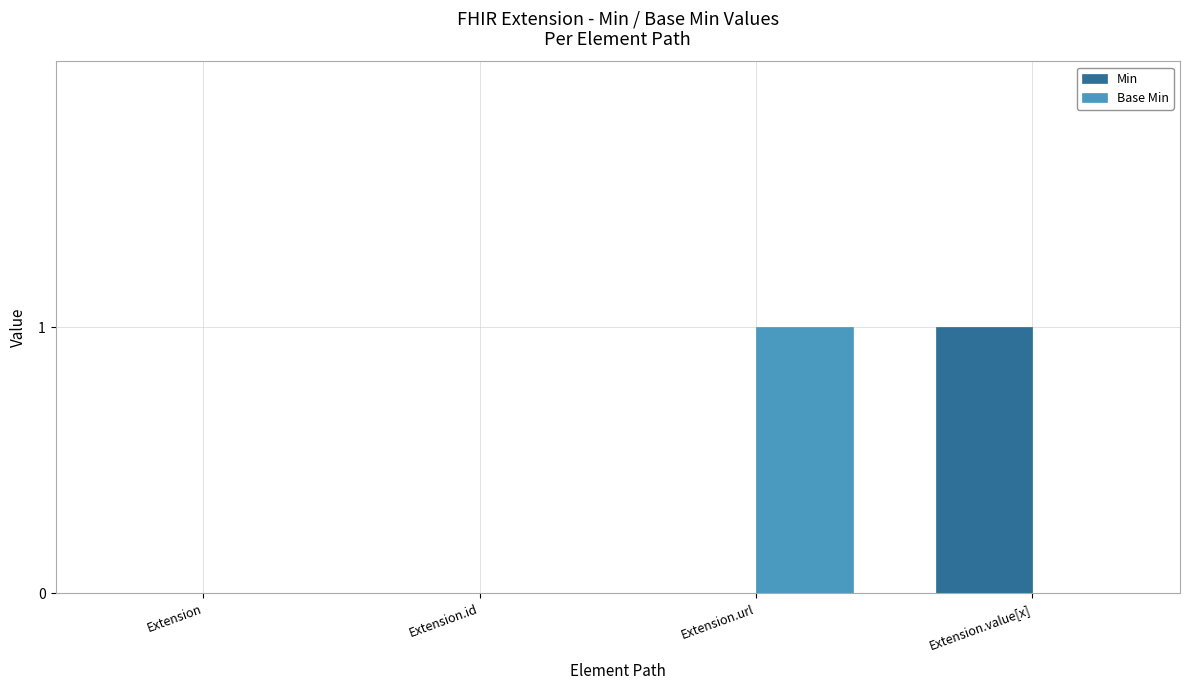

What is the spread (max minus min) of values at Extension.value[x]?

1